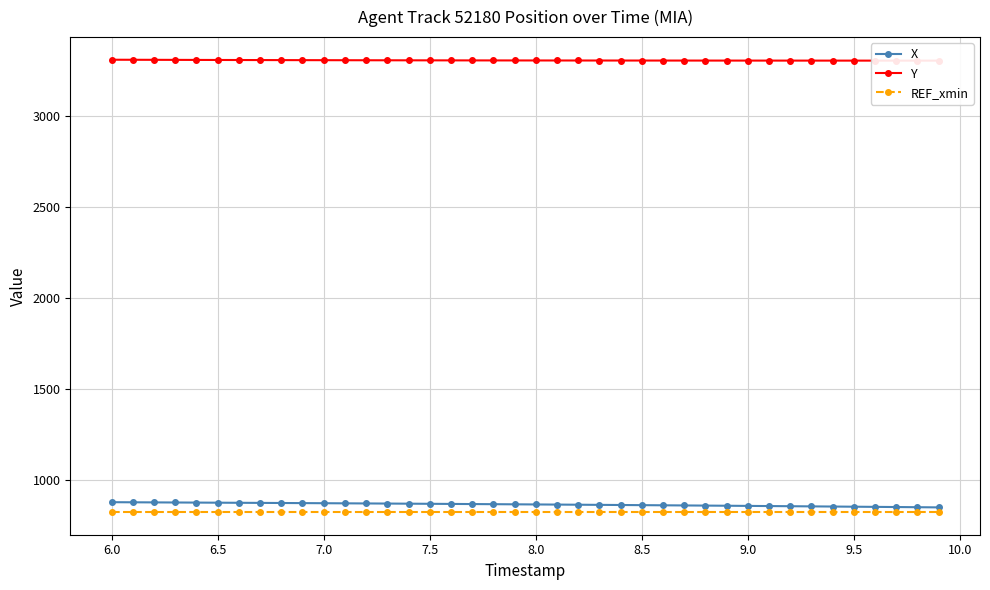

What is the highest value of the X series?

878.0